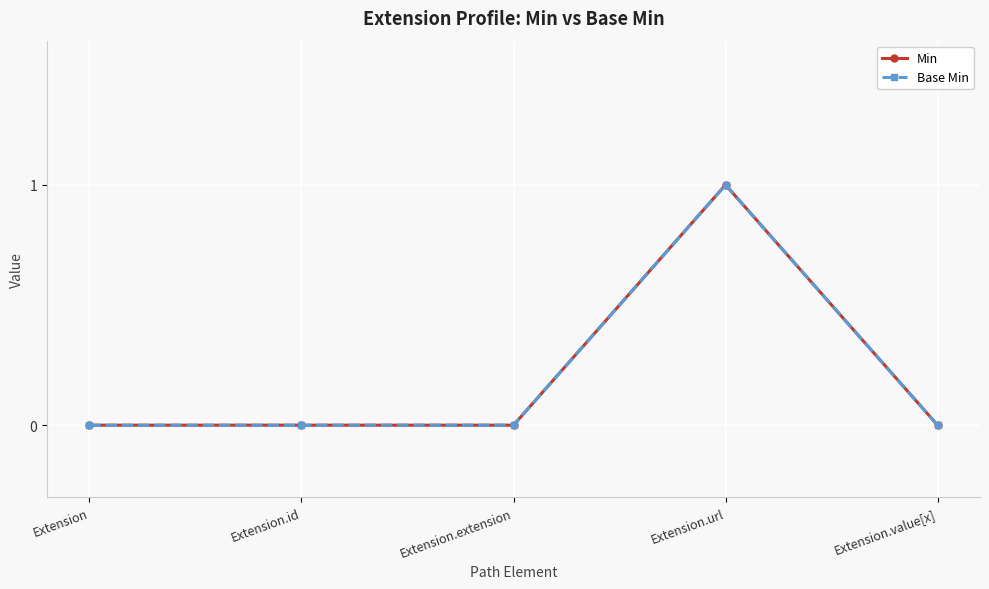

At which label does Min reach its peak?

Extension.url